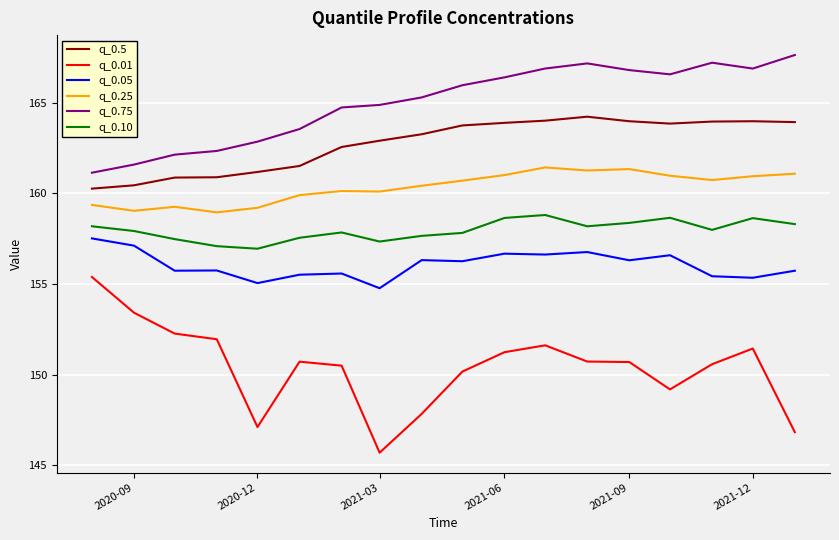

What is the minimum value for q_0.75?

161.1